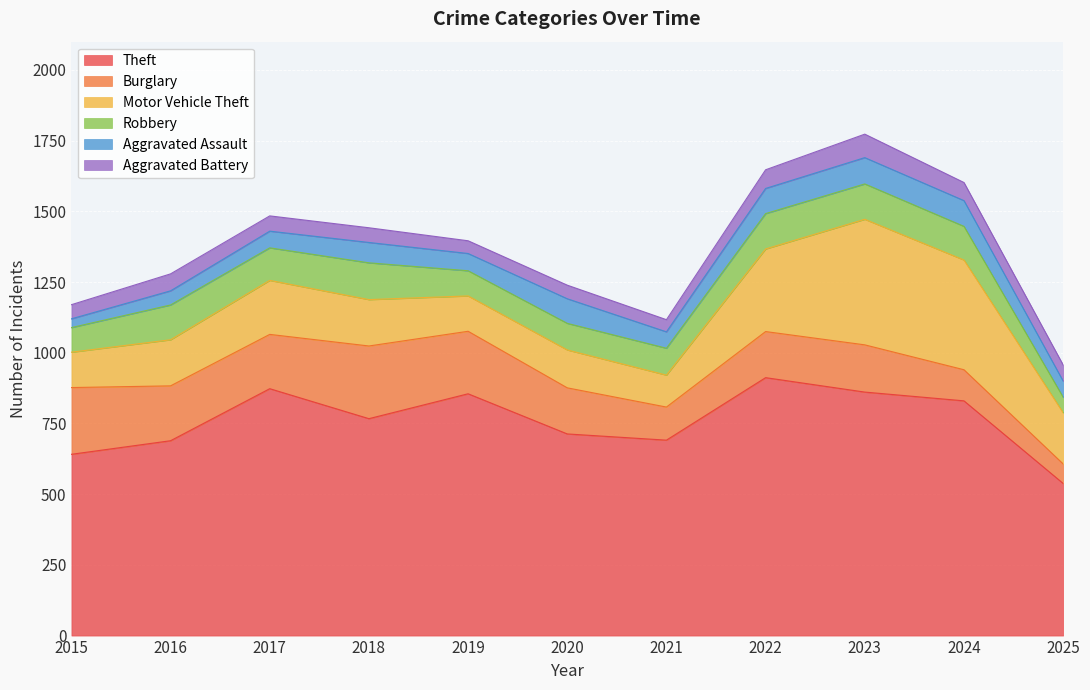

True or false: Motor Vehicle Theft and Aggravated Battery cross at least once.

False